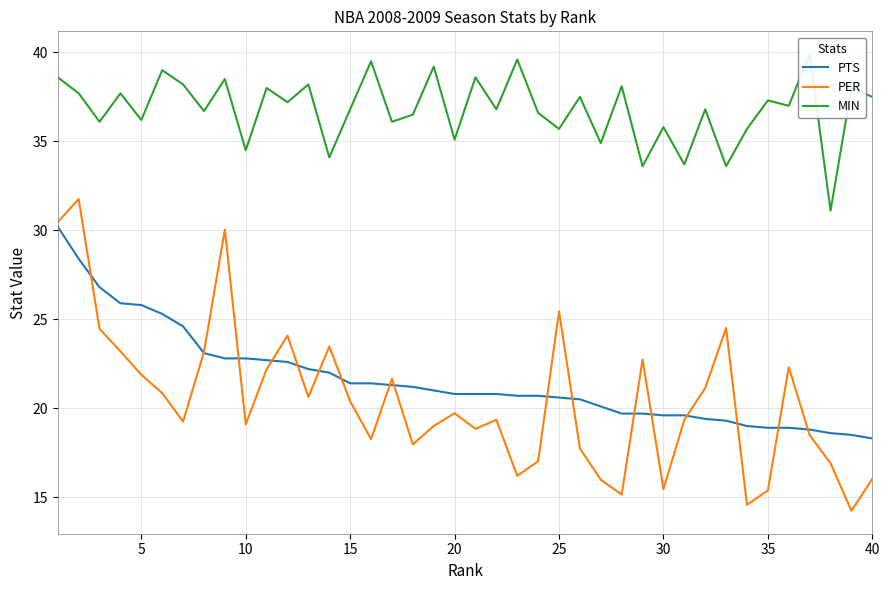

What is the value of the PTS point at the 7th from the left?

24.6